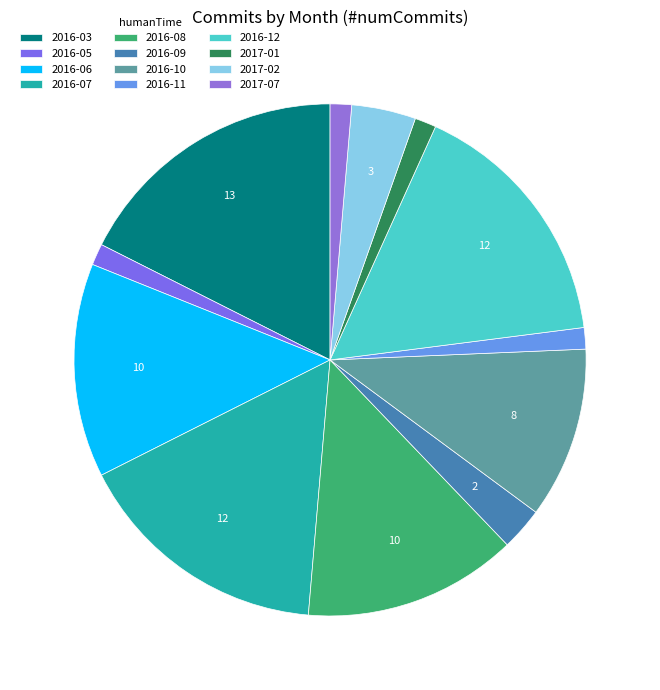

How many segments does this pie chart have?

12